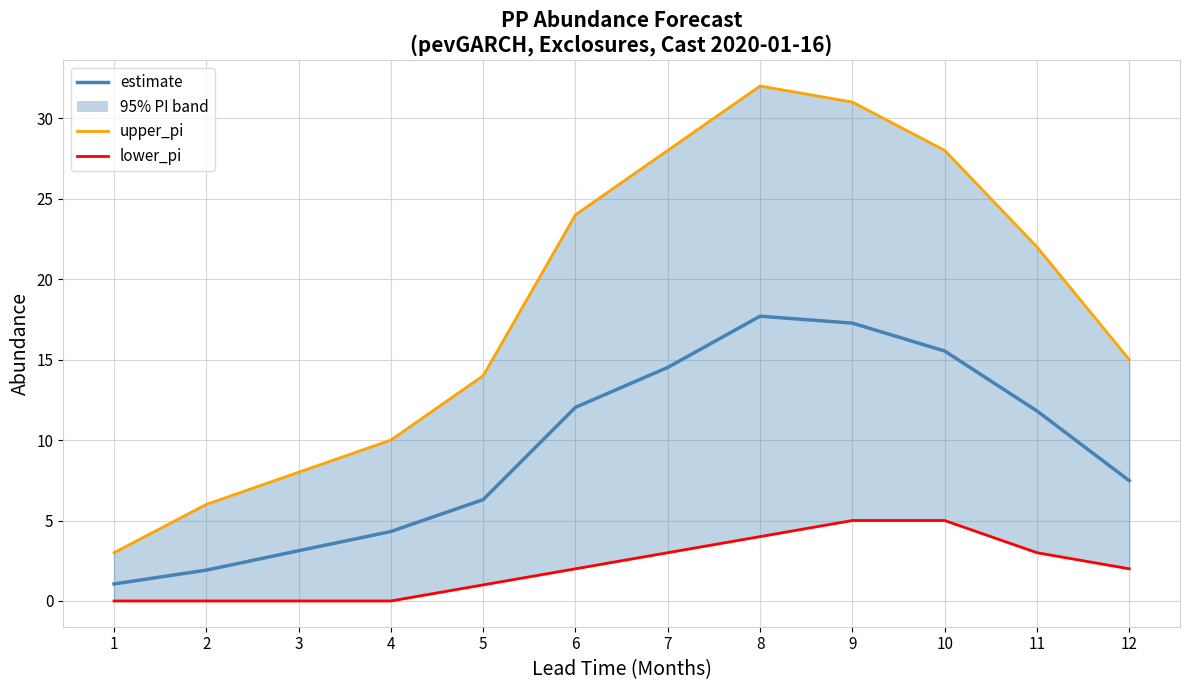

Between 4 and 5, which series saw the biggest shift?

upper_pi